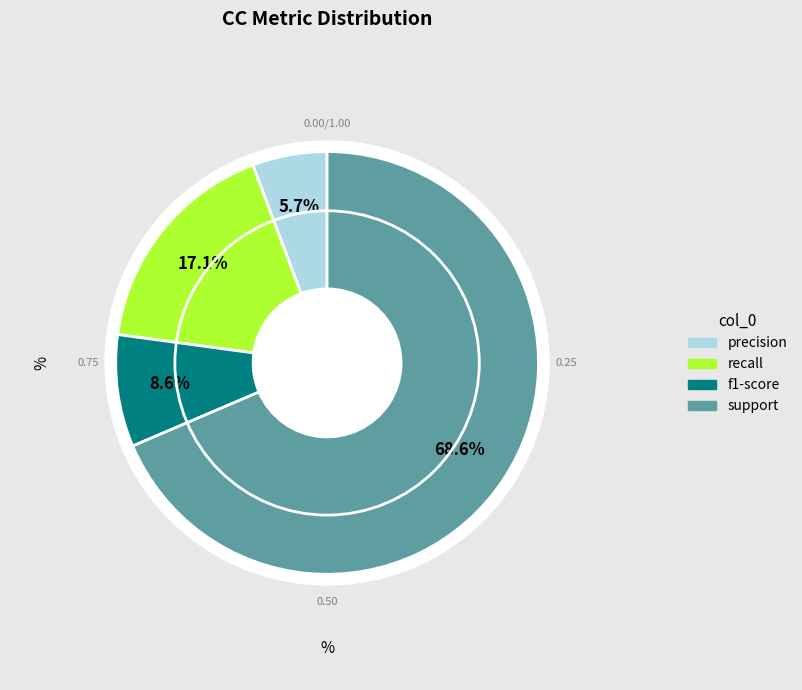

Count the number of slices in the pie.

4